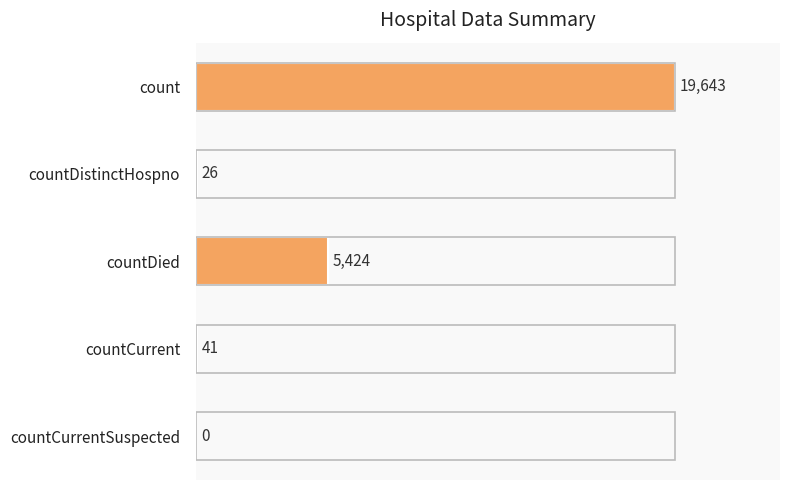

Reading top to bottom, transcribe all the data shown in this chart.

count=19643	countDistinctHospno=26	countDied=5424	countCurrent=41	countCurrentSuspected=0